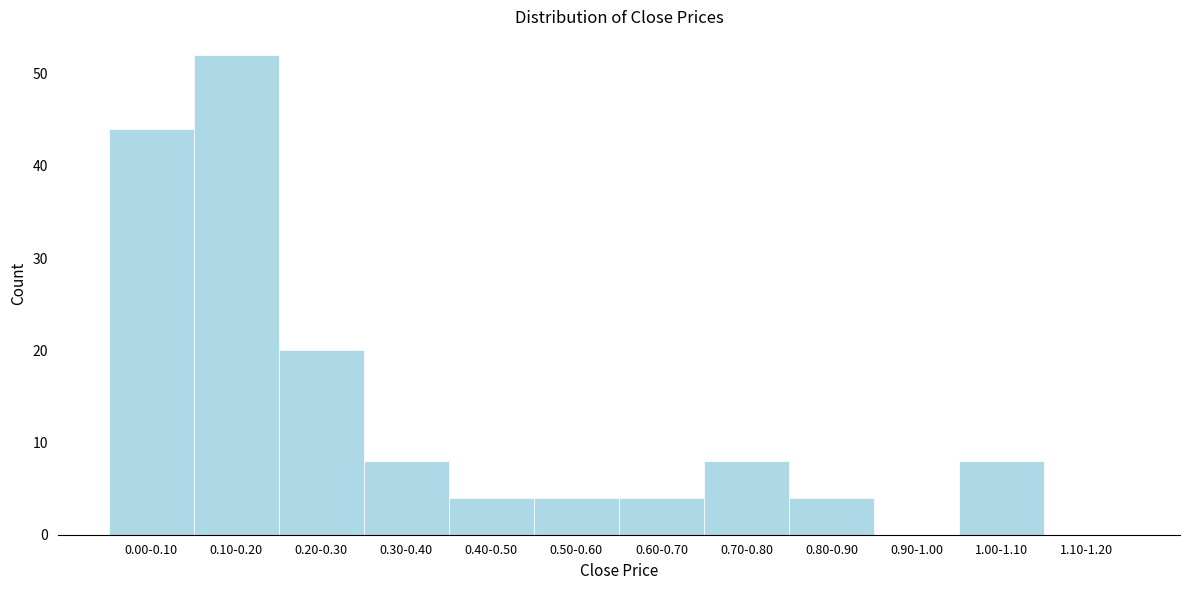

Reading right to left, what are all the values shown in this chart?

1.10-1.20=0	1.00-1.10=8	0.90-1.00=0	0.80-0.90=4	0.70-0.80=8	0.60-0.70=4	0.50-0.60=4	0.40-0.50=4	0.30-0.40=8	0.20-0.30=20	0.10-0.20=52	0.00-0.10=44